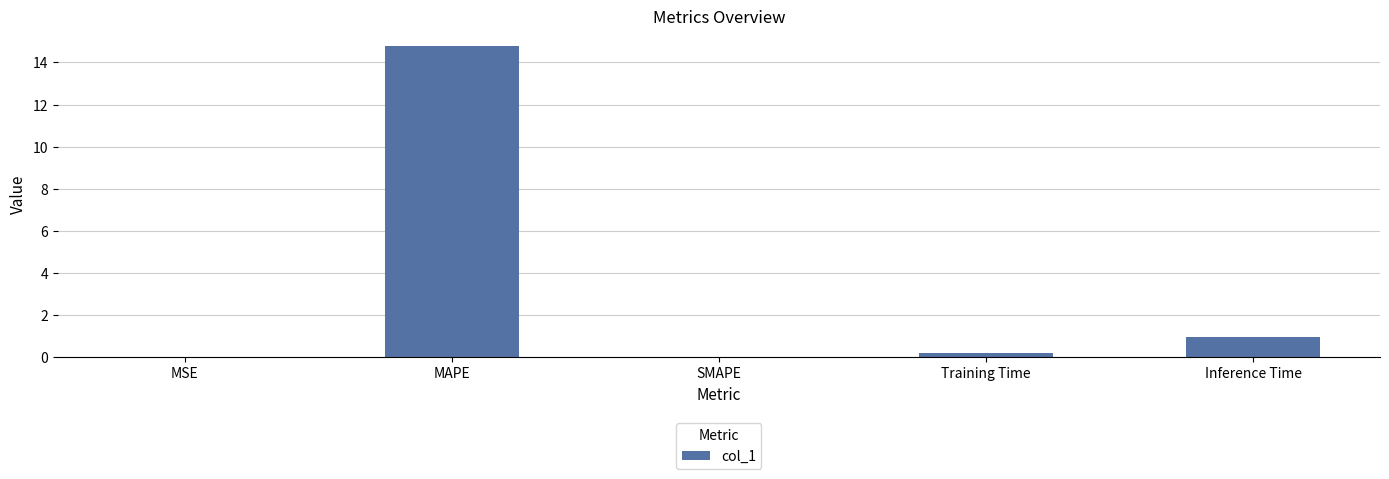

What is the average value?

3.2